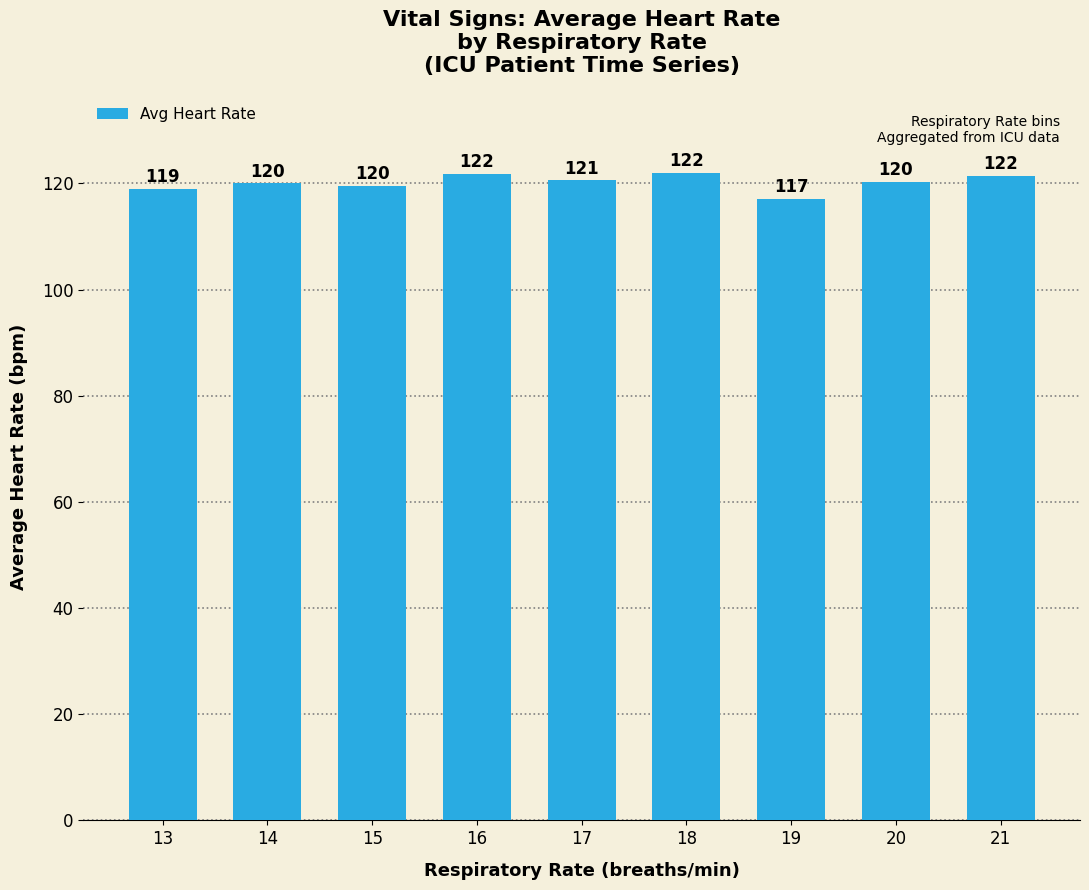

At which label is the value closest to 119?

13